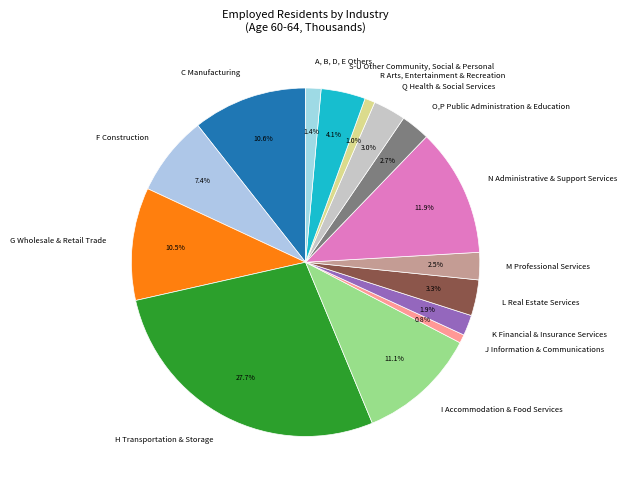

To the nearest percent, what percentage of the pie is S-U Other Community, Social & Personal?

4%